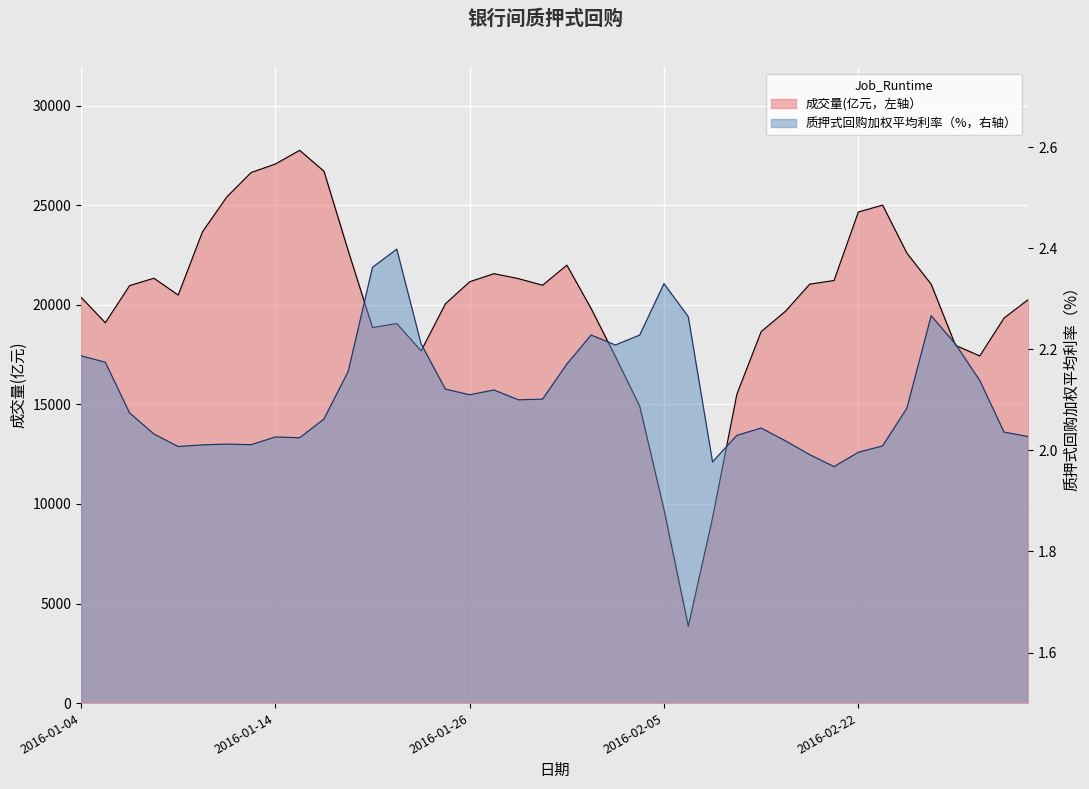

Between 2016-02-16 and 2016-02-04, which is larger?

2016-02-16